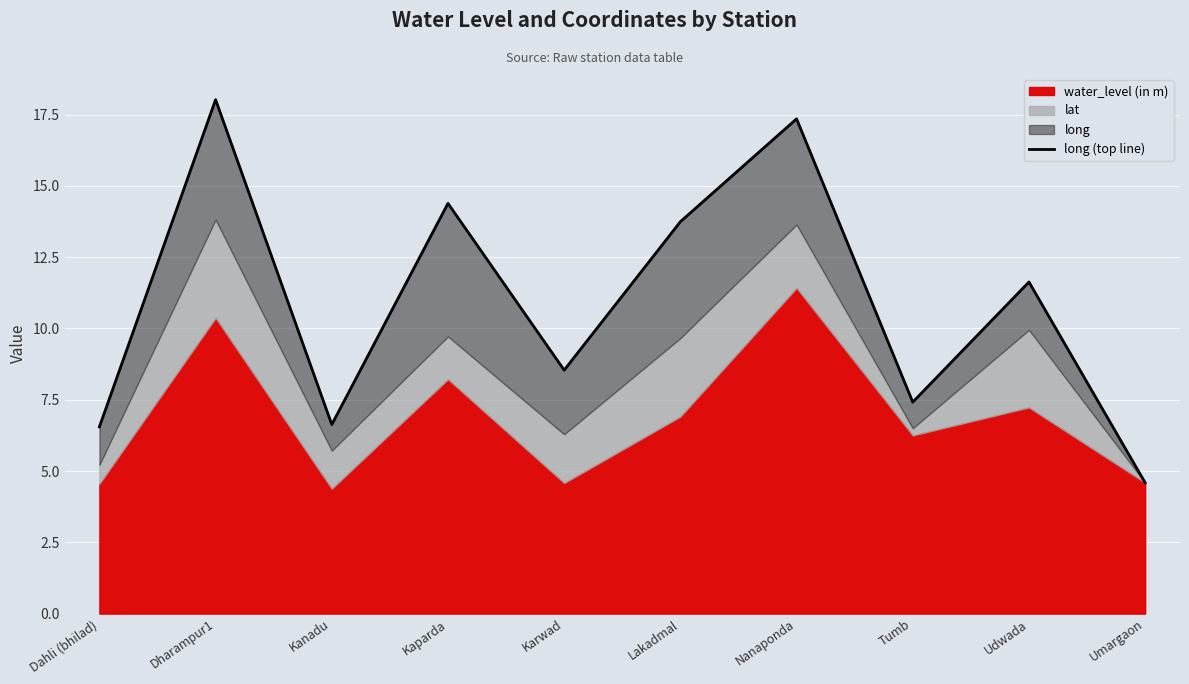

Where is the data nearest to the value 11?

Udwada